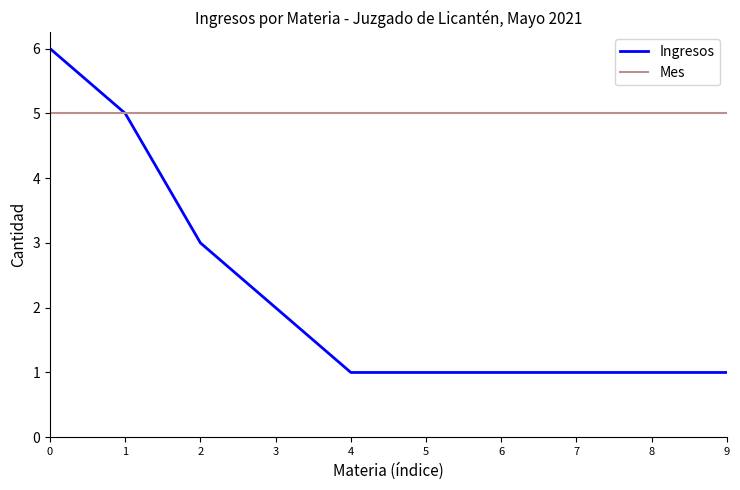

The Mes series shows 5 at 5. True or false?

True